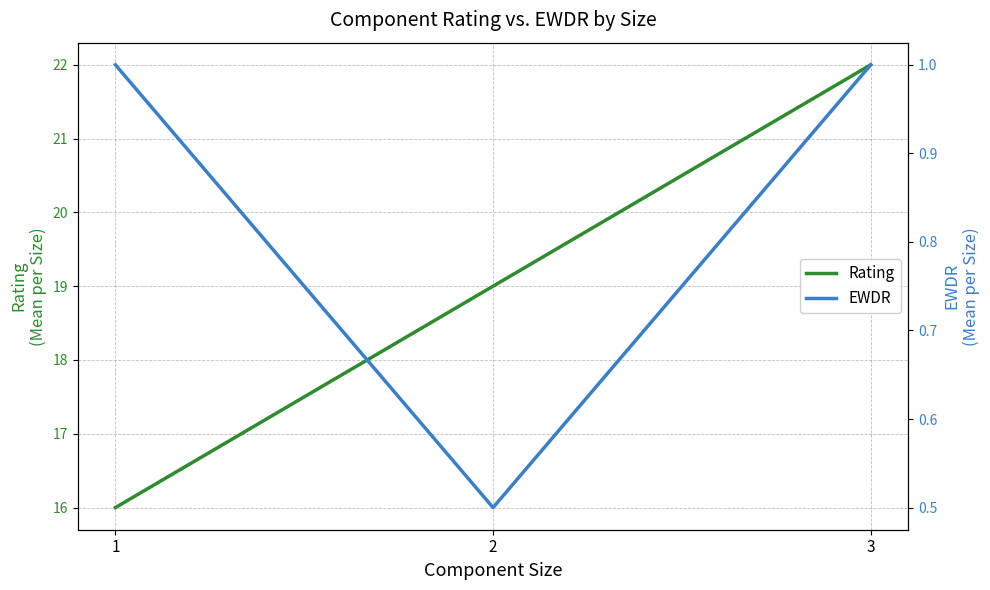

What is the smallest value displayed?

0.5